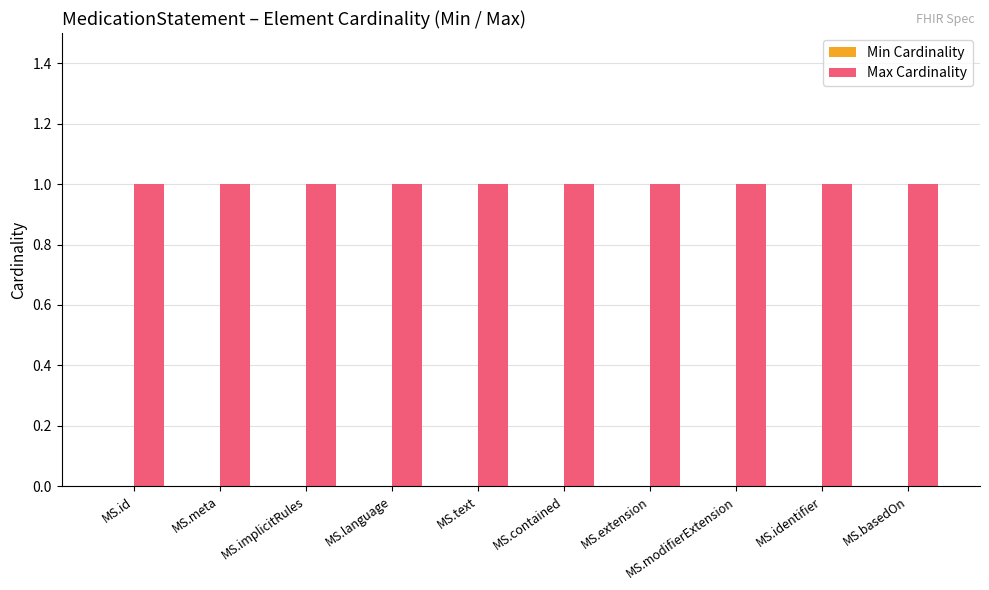

What is the lowest value of the Max Cardinality series?

1